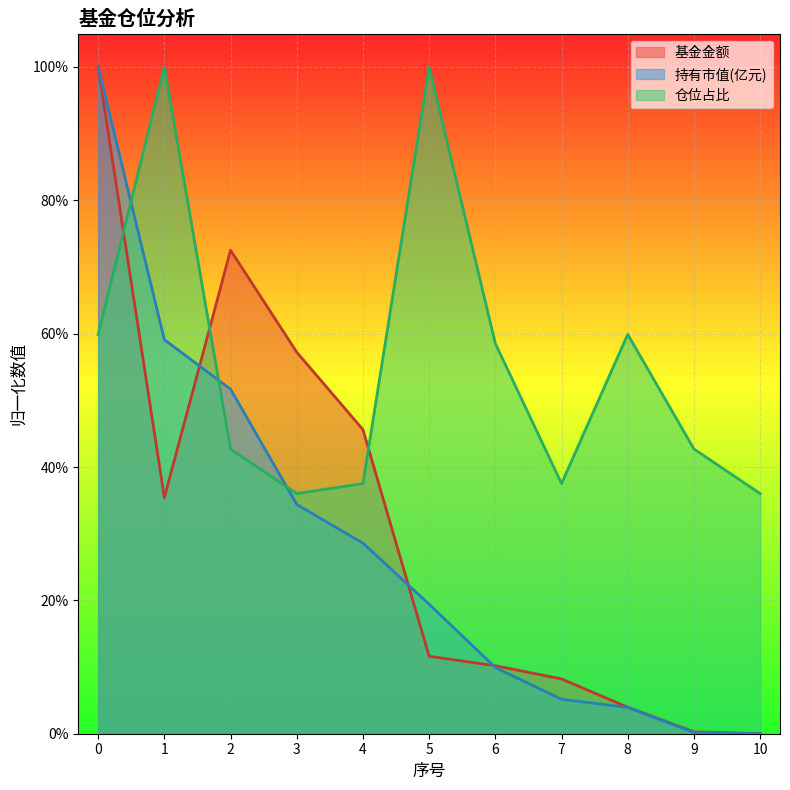

Where is 持有市值(亿元) nearest to the value 0?

10